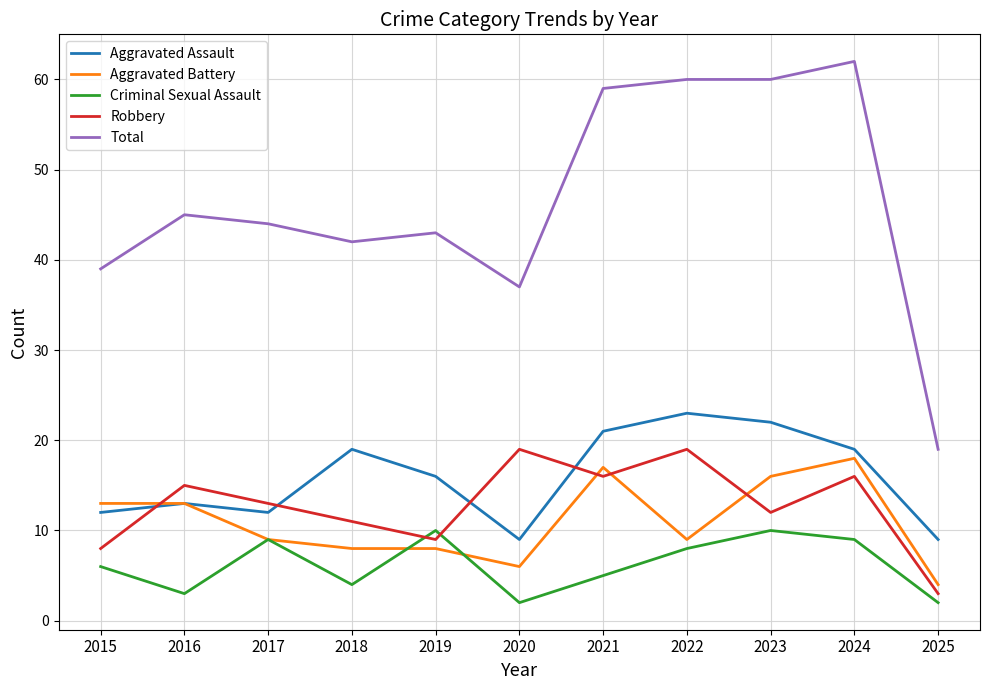

The value of Aggravated Assault at 2023 is 22. True or false?

True